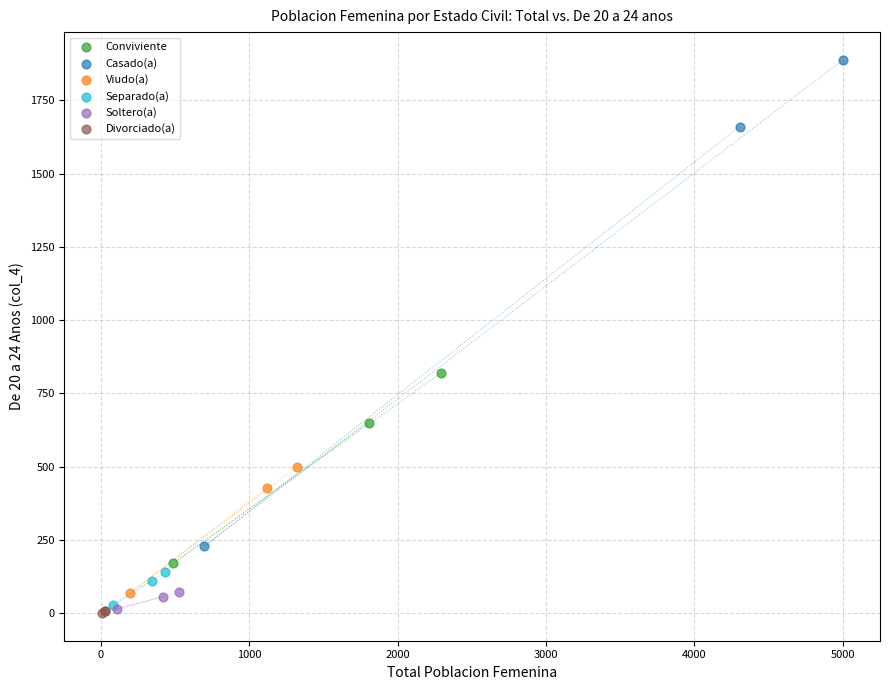

Which series reaches the maximum Y coordinate?

Casado(a)